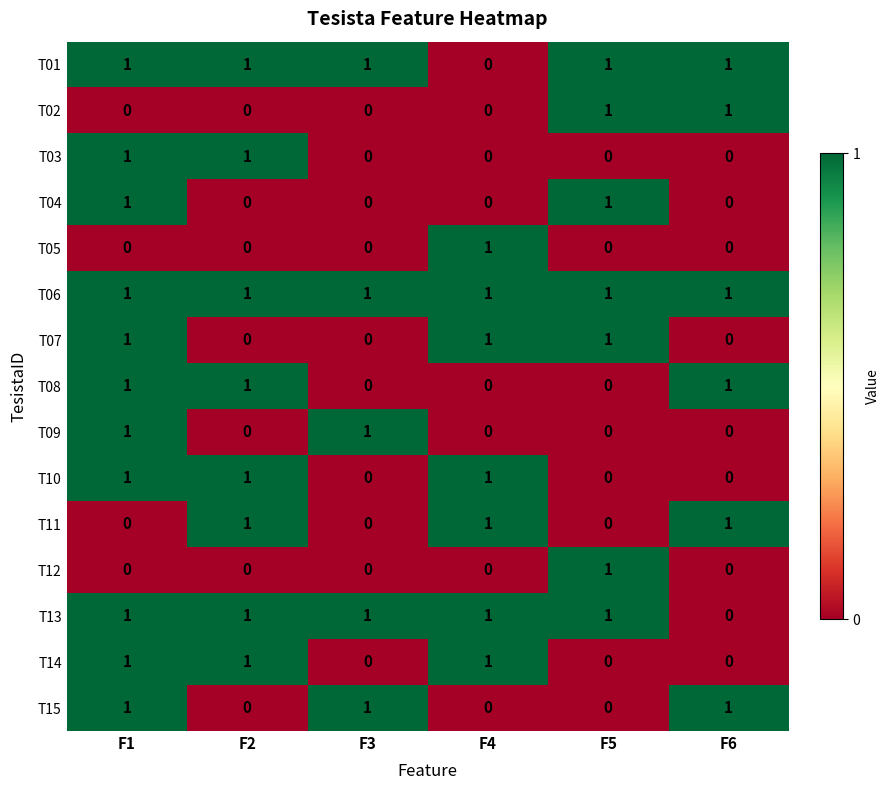

Count the T11 values in the range 0 to 1.

6